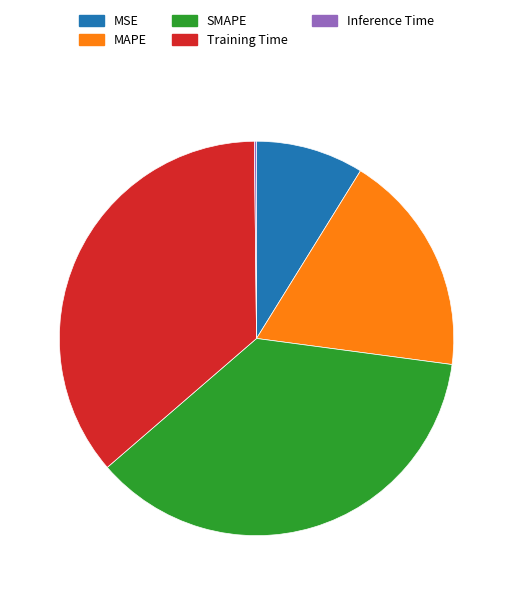

The MSE slice represents 4% of the pie. True or false?

False